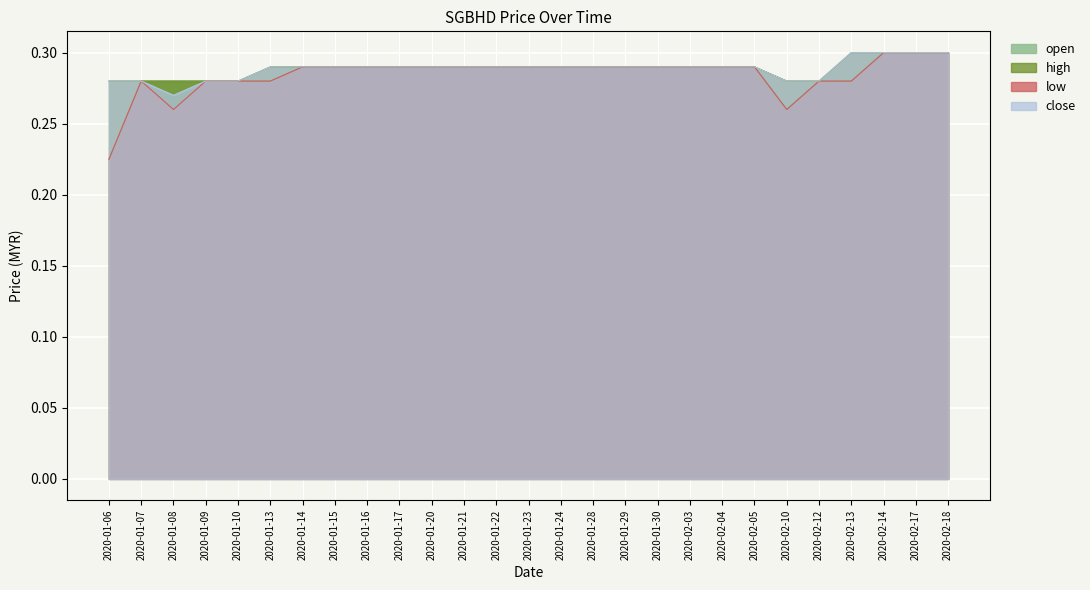

At which category is the sum across all series the highest?

2020-02-14